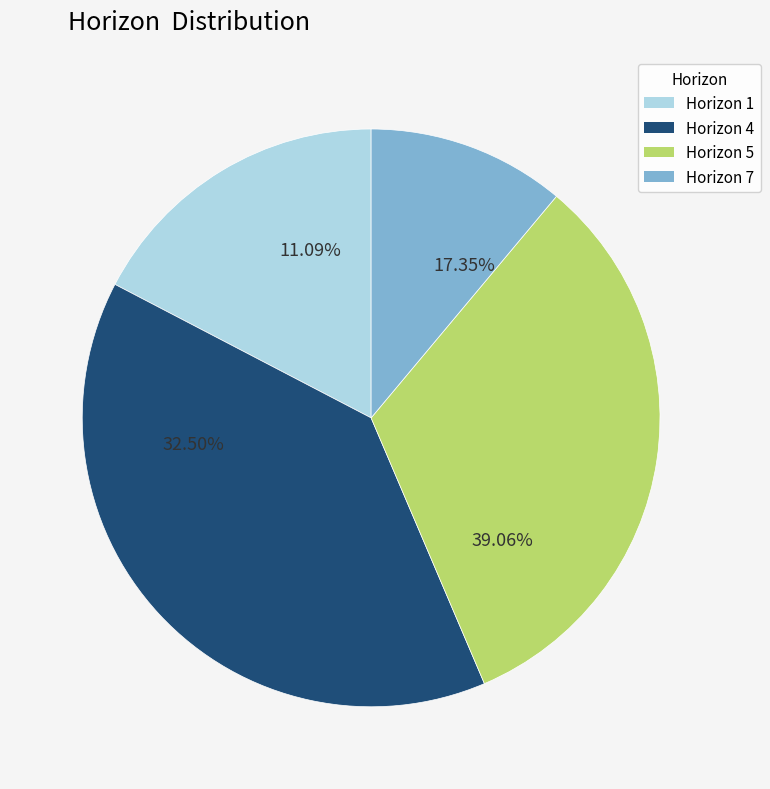

The 7 slice represents 11% of the pie. True or false?

True